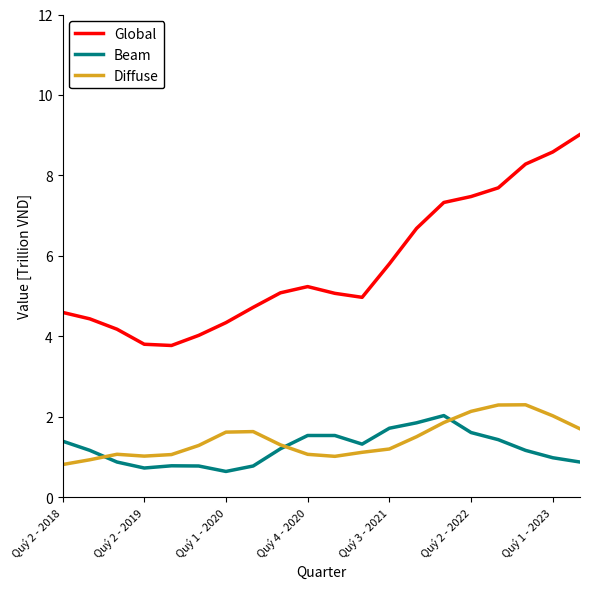

What is the average value of the Global series?

5.8